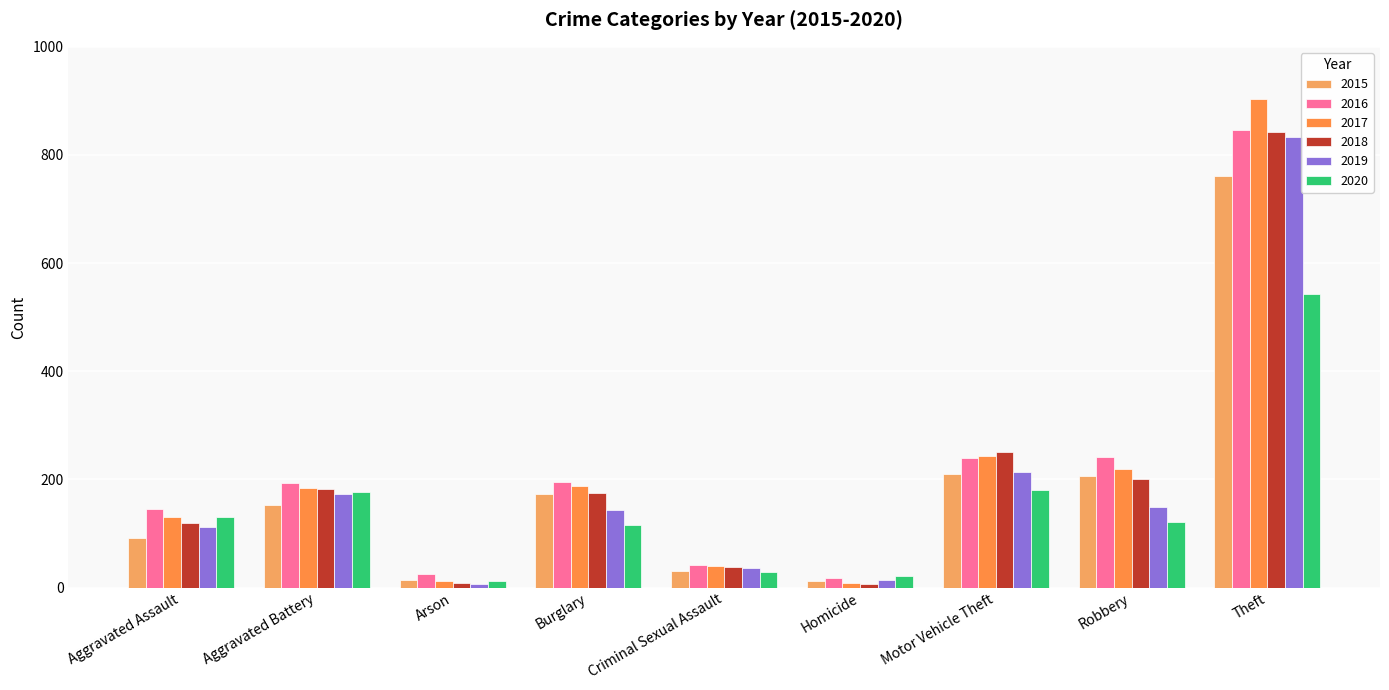

List the series in order of their peak value, highest first.

2017, 2016, 2018, 2019, 2015, 2020